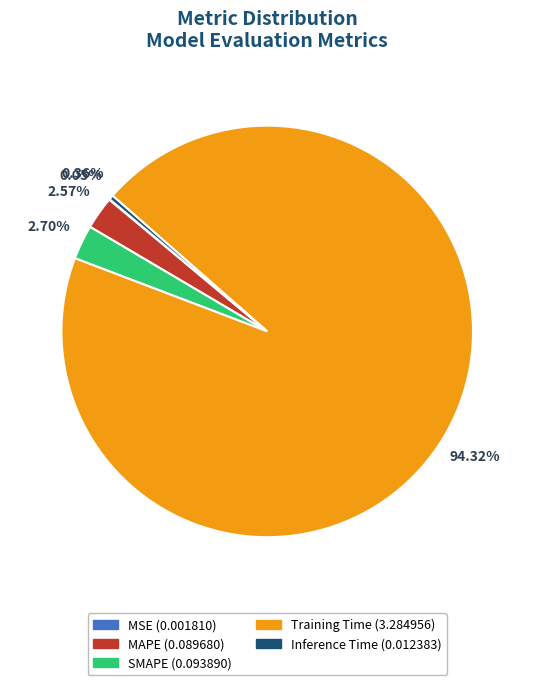

Is the sum of Inference Time and Training Time greater than half?

Yes